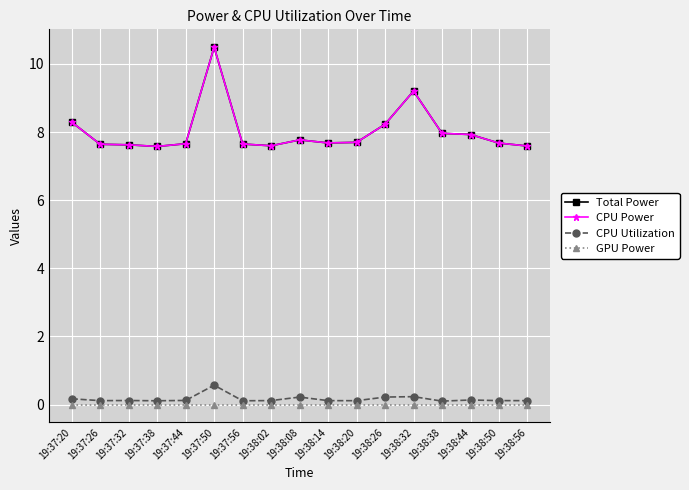

At which label is Total Power closest to 9?

19:38:32